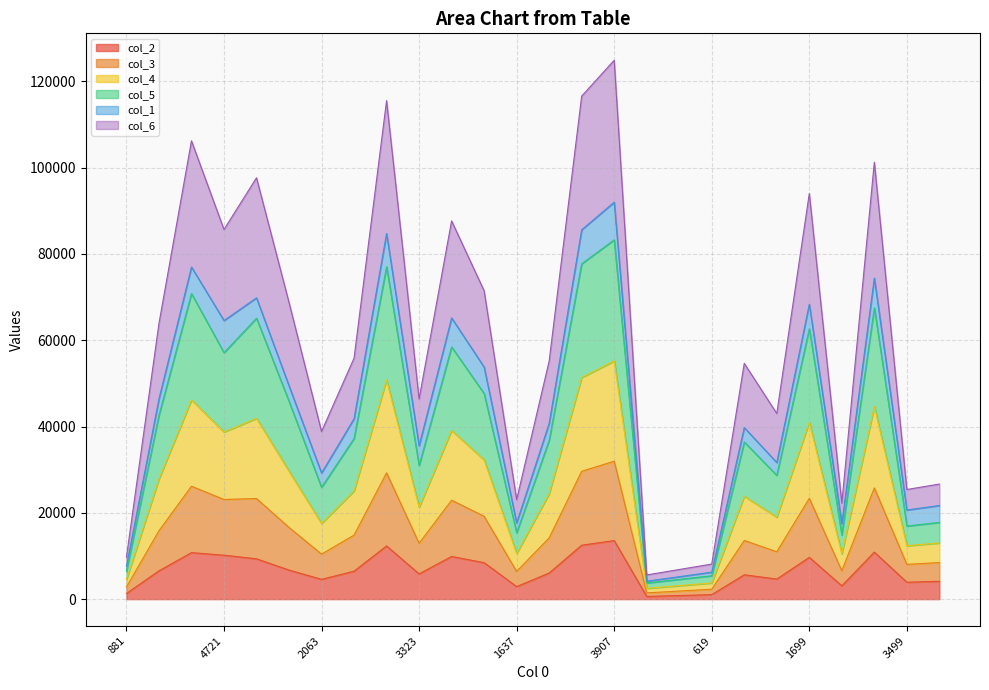

True or false: col_2 has a value of 2897 at 1637.

True